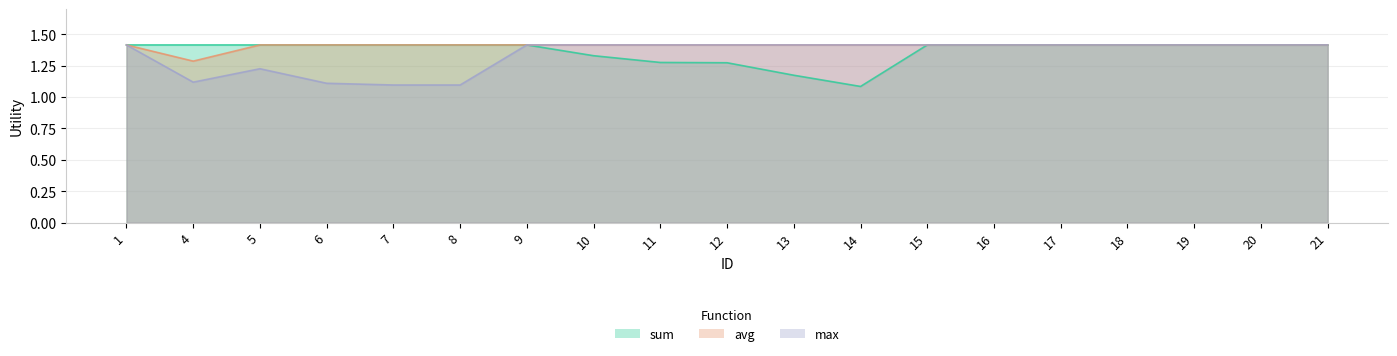

True or false: max has a value of 0.9 at 15.

False